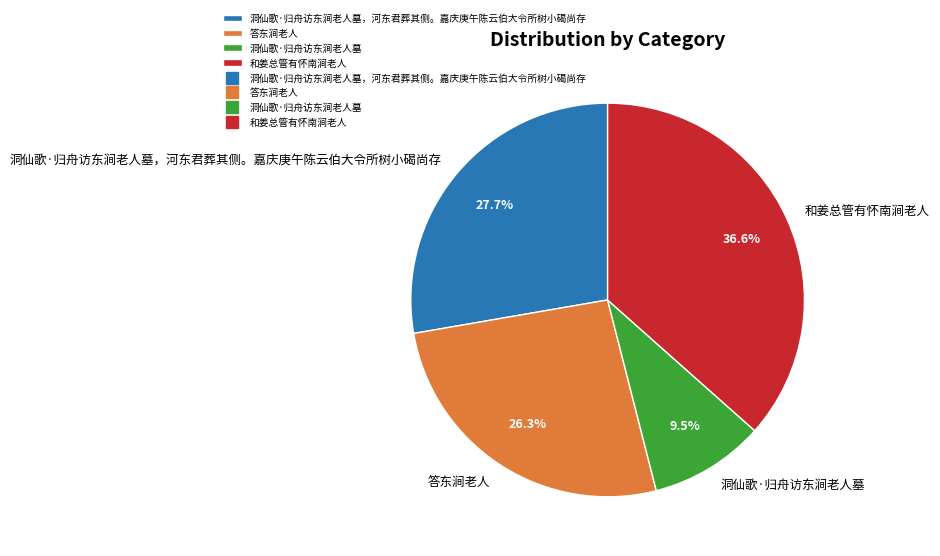

Between 答东涧老人 and 洞仙歌·归舟访东涧老人墓，河东君葬其侧。嘉庆庚午陈云伯大令所树小碣尚存, which is larger?

洞仙歌·归舟访东涧老人墓，河东君葬其侧。嘉庆庚午陈云伯大令所树小碣尚存